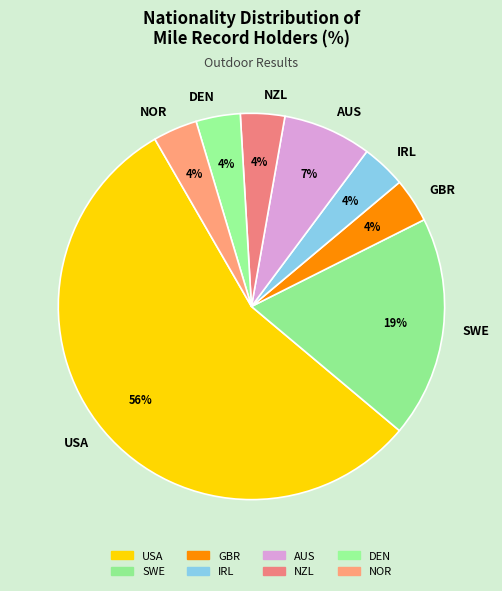

Approximately how many times larger is the value at DEN compared to NZL?

1.0